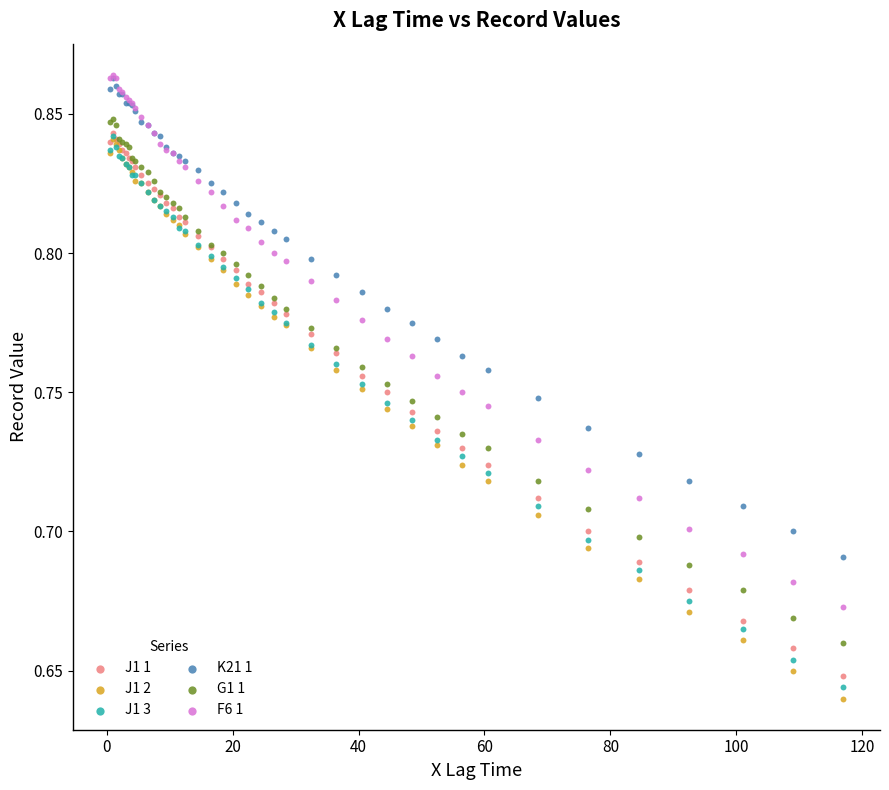

Which series reaches the minimum Y coordinate?

J1 2